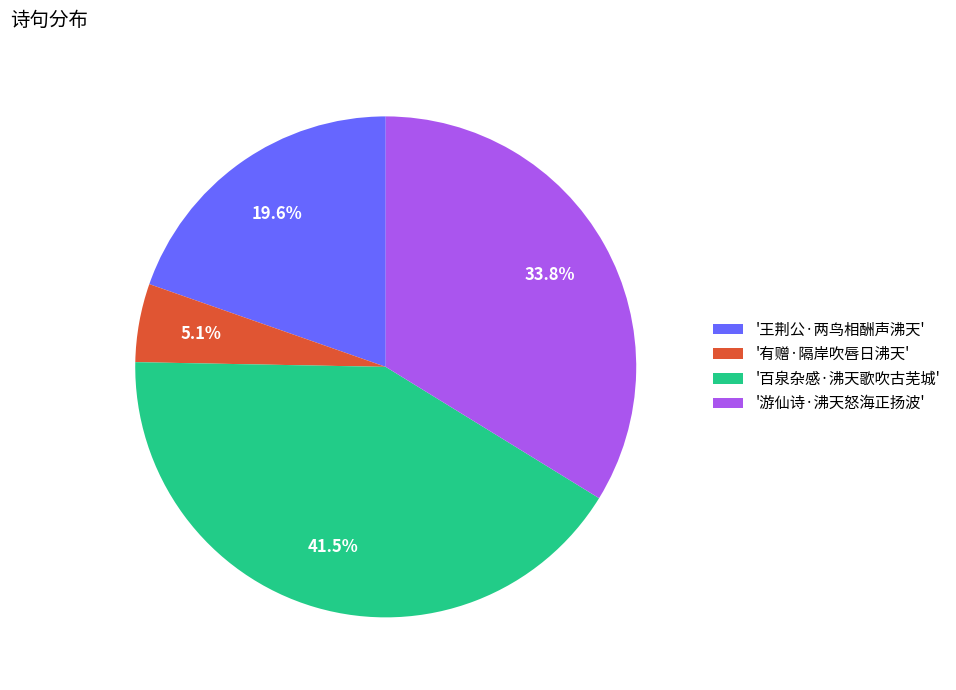

Does any single category account for the majority?

No